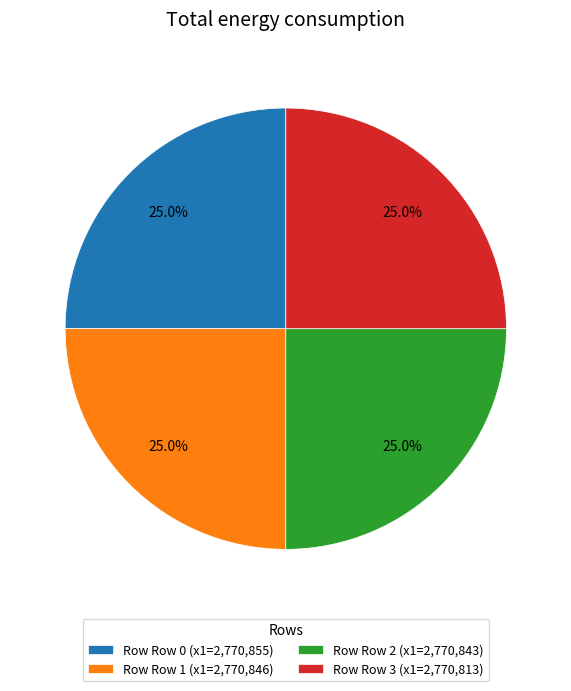

What is the ratio of the value at Row Row 1 (x1=2,770,846) to the value at Row Row 2 (x1=2,770,843)?

1.0